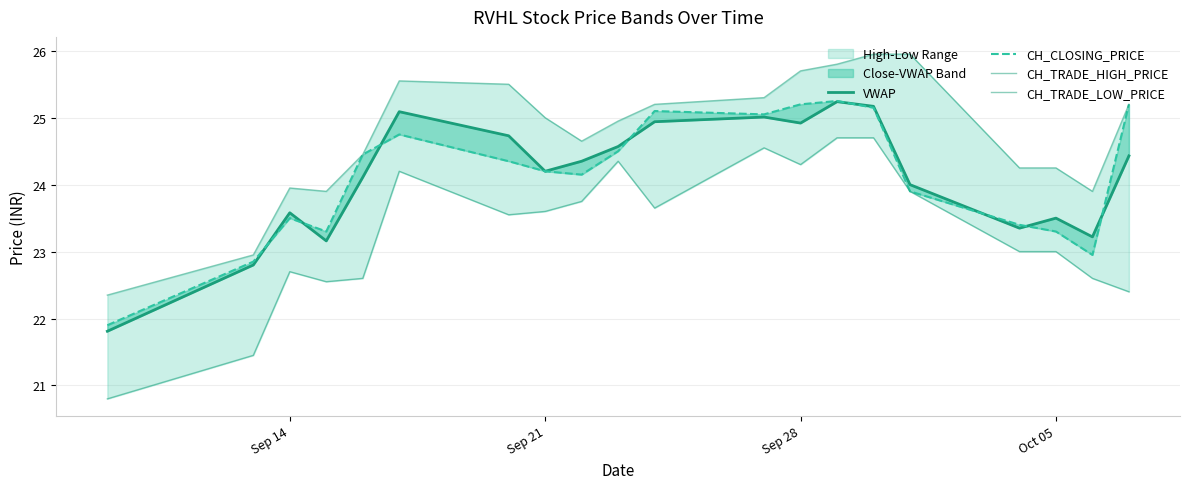

How many interior local peaks does the VWAP series have?

5